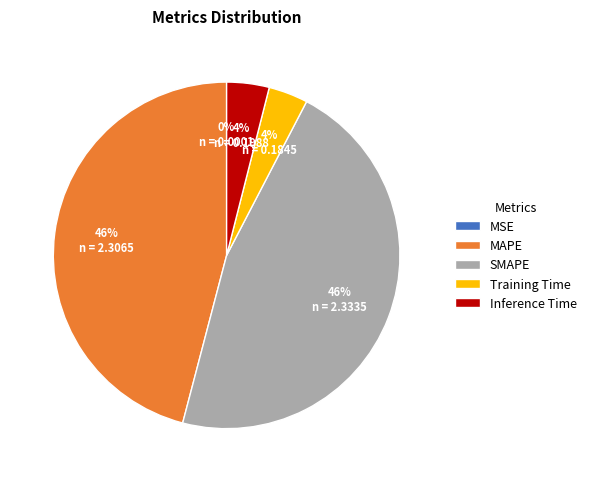

The Training Time slice represents 16% of the pie. True or false?

False